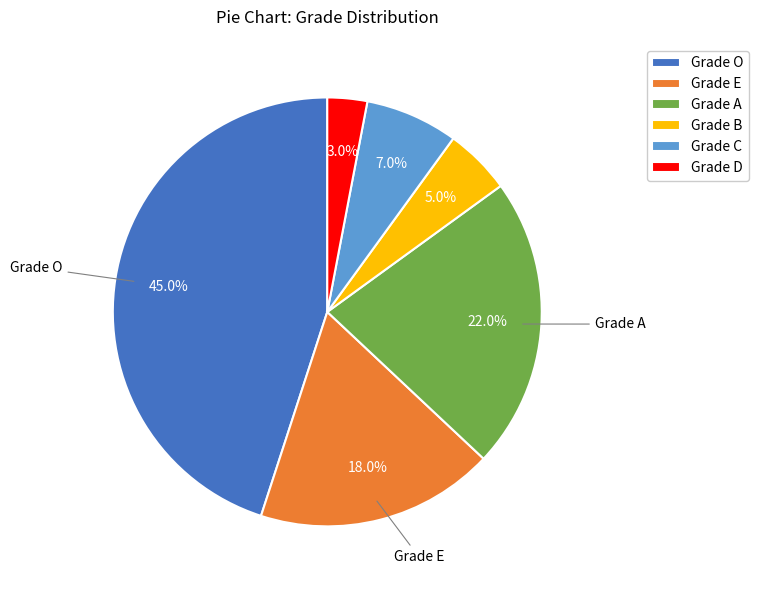

To the nearest percent, what percentage of the pie is Grade O?

45%